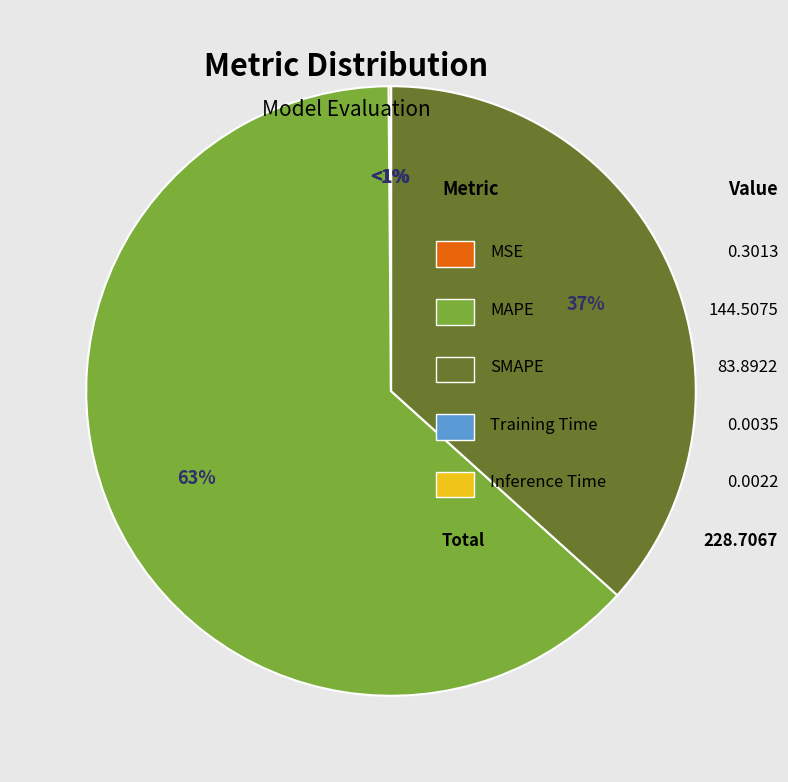

What portion of the pie excludes MAPE?

36.8%